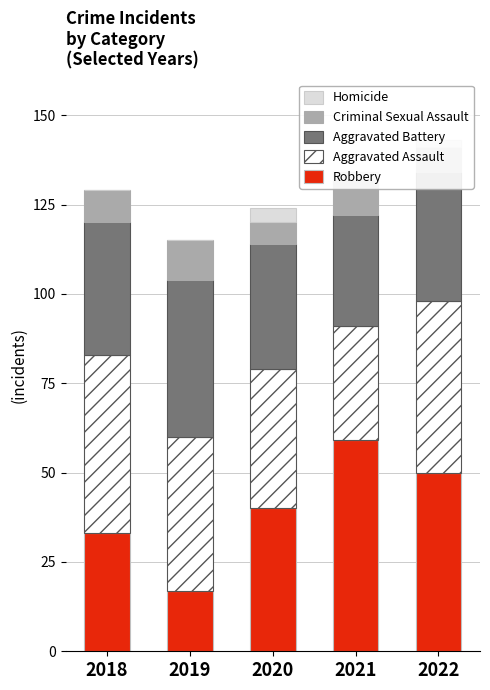

Are the bars grouped side by side (vs. stacked)?

No